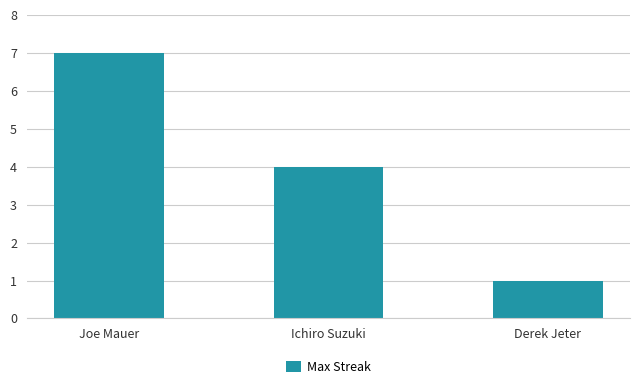

List the labels in order of value, largest first.

Joe Mauer, Ichiro Suzuki, Derek Jeter